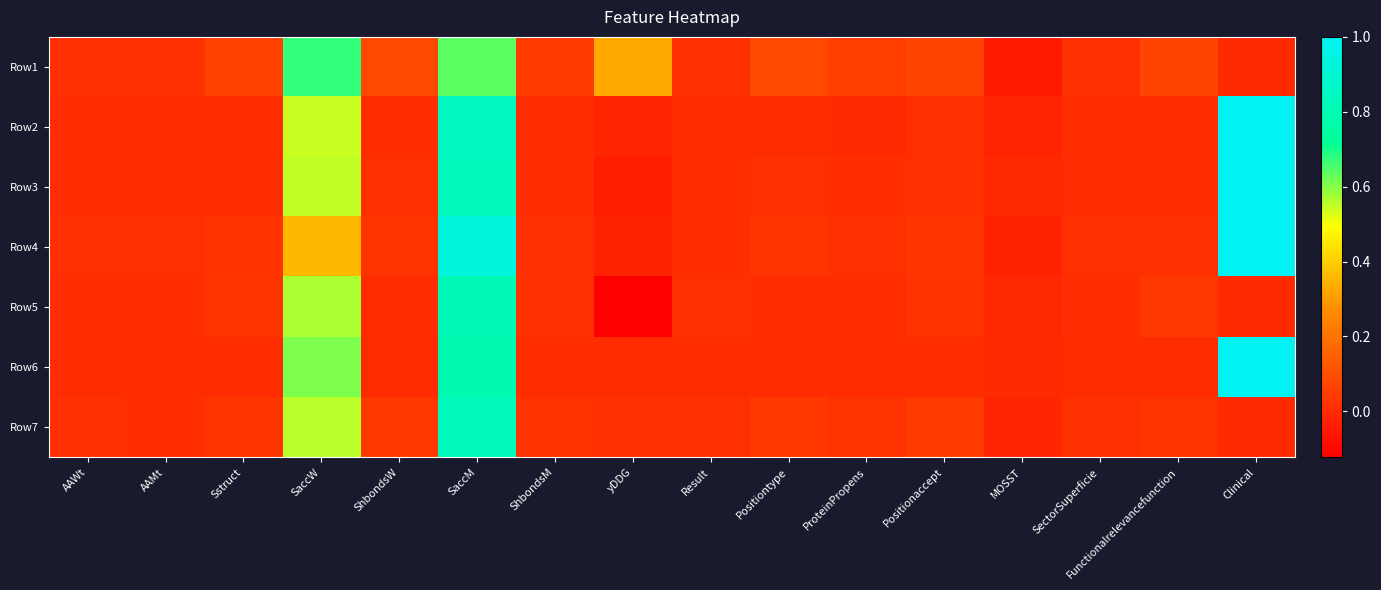

Which series changed the most between SaccW and ProteinPropens?

Row1